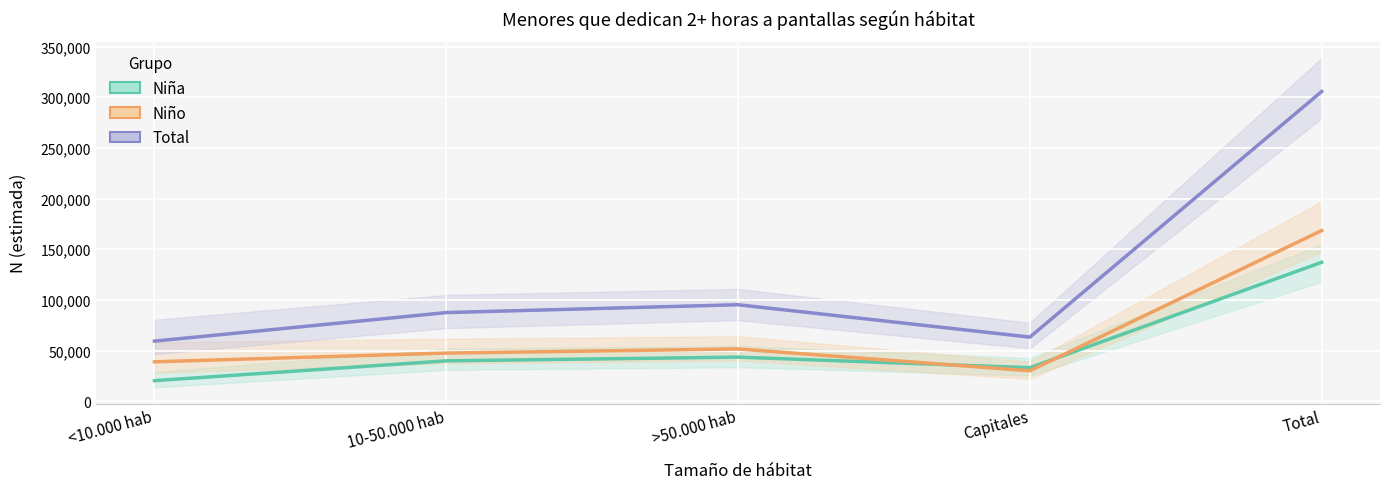

What value does the Total (estimación puntual) series have at Total, to the nearest 10?

305640